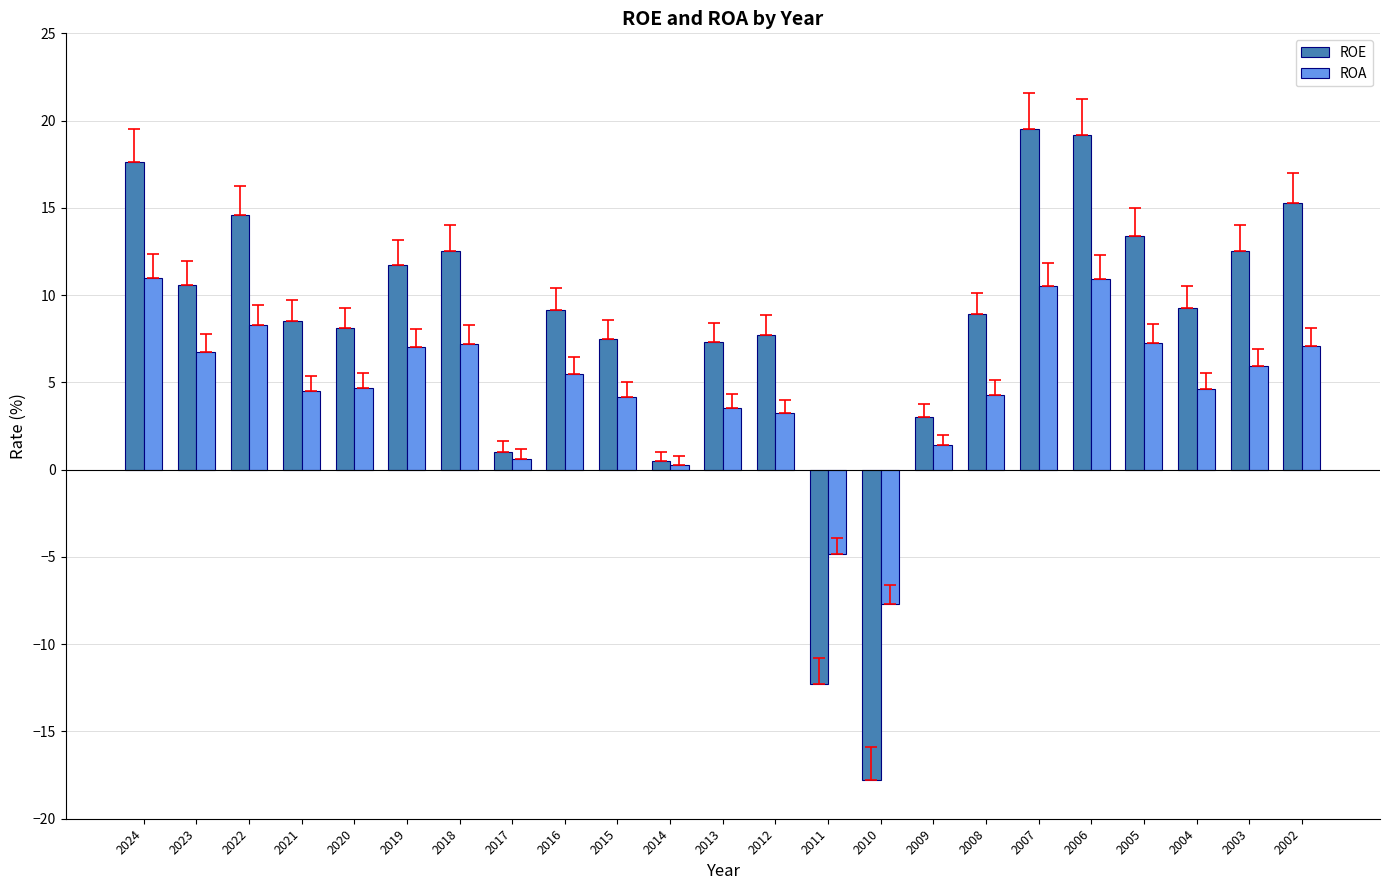

Which series has the largest total across all categories?

ROE